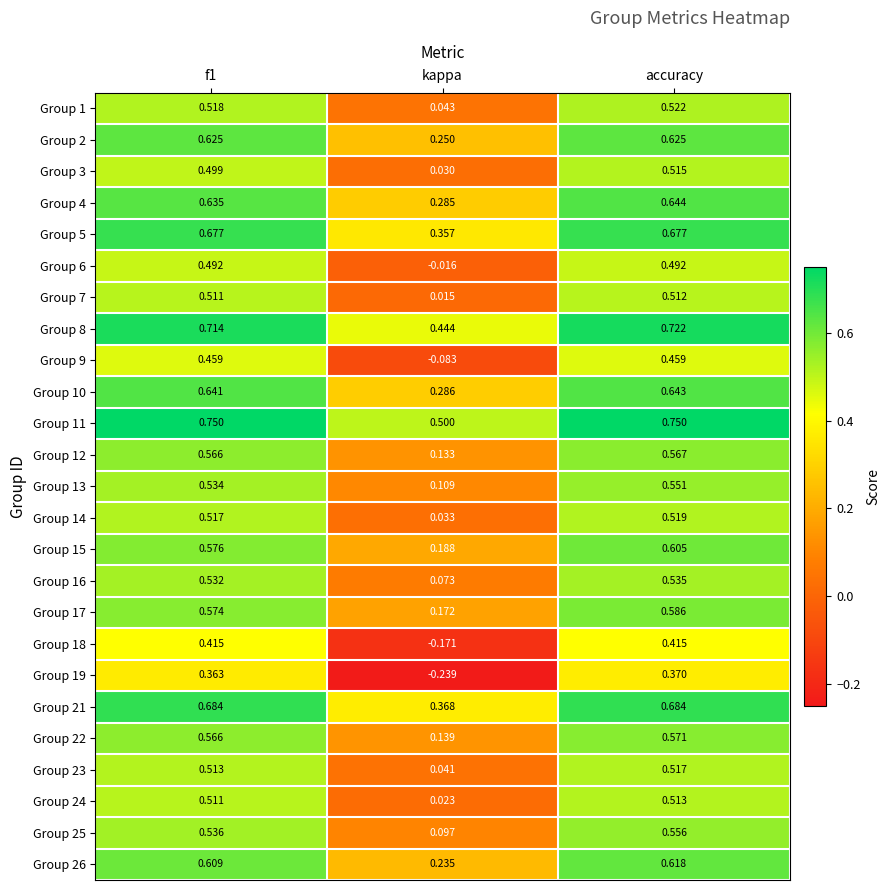

Which category has the highest value in the Group 3 series?

accuracy